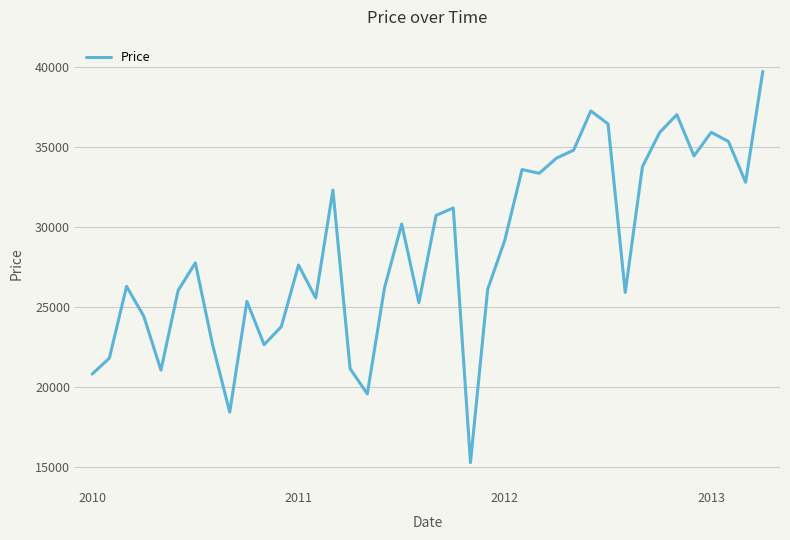

What is the greatest value displayed?

39730